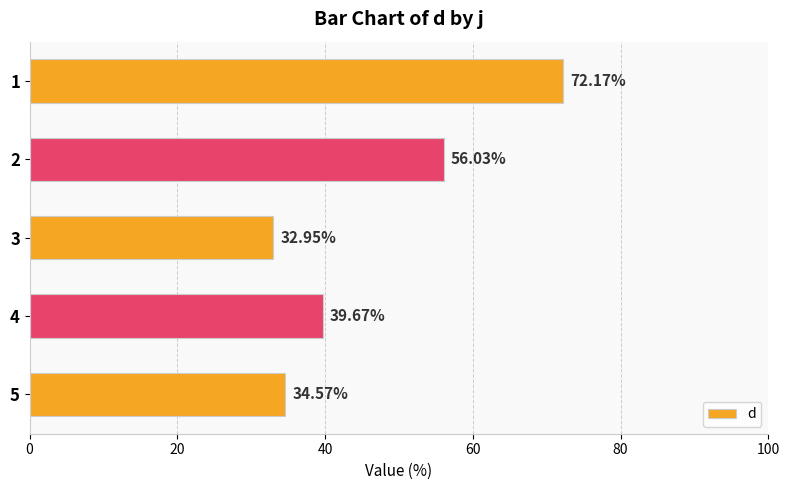

Rank the categories by value from lowest to highest.

3, 5, 4, 2, 1